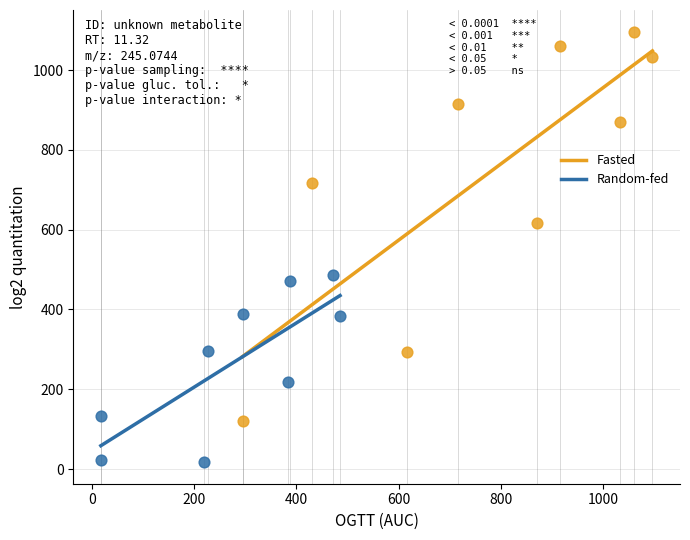

Which series contains the lowest Y value?

Random-fed